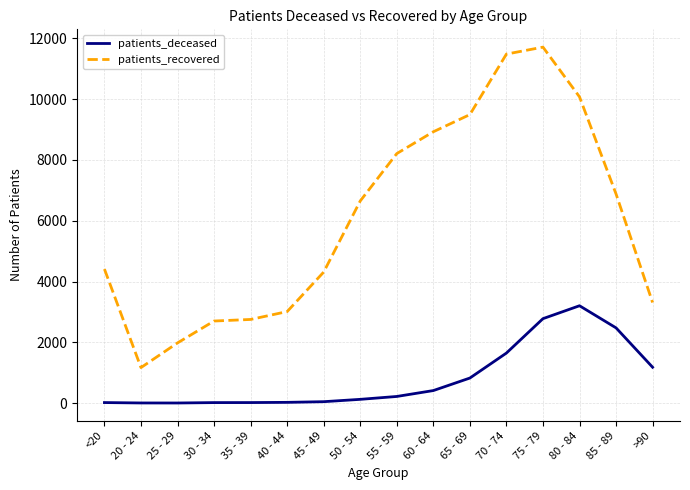

Where is patients_deceased nearest to the value 1603?

70 - 74